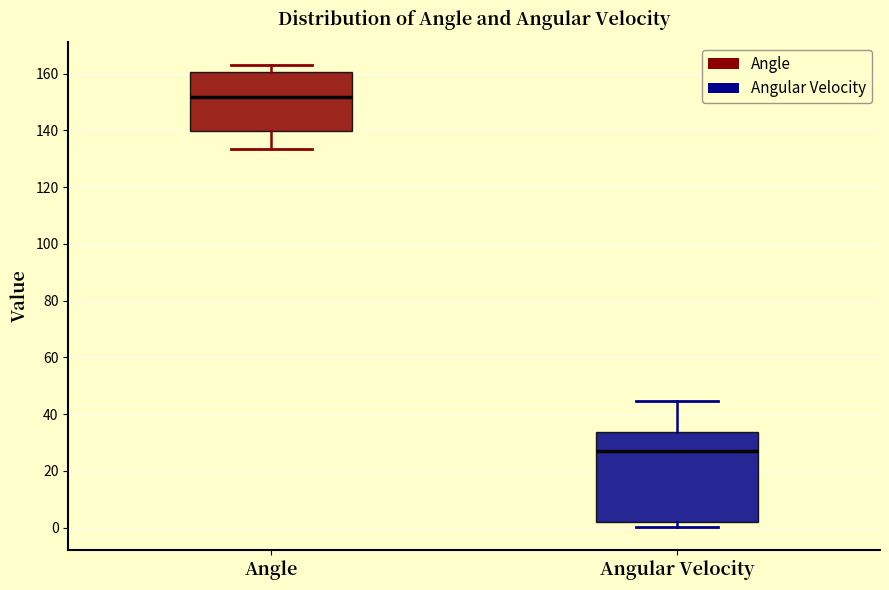

Which box is the tallest, from its lower edge to its upper edge?

Angular Velocity